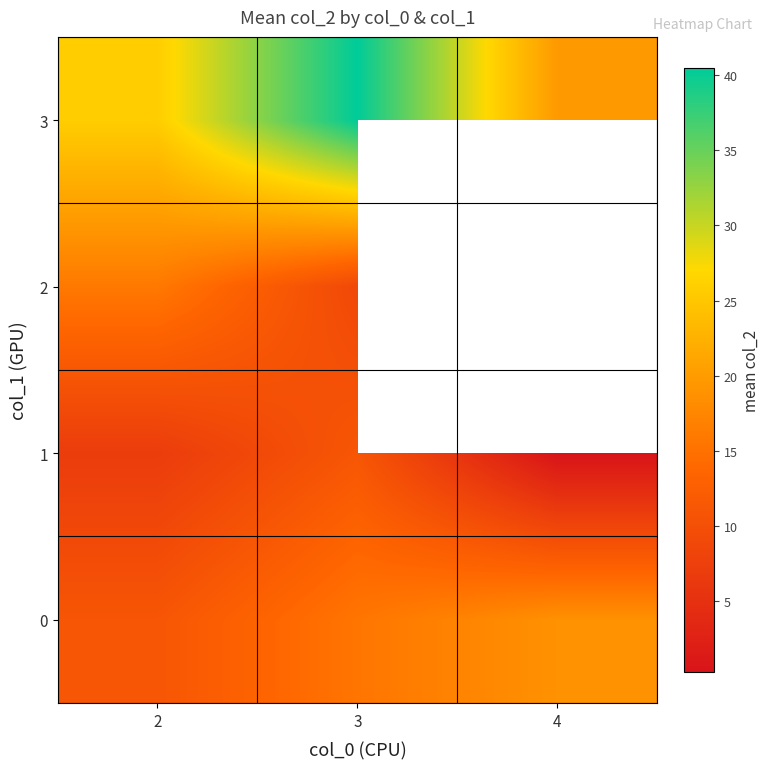

What is the difference between the second highest and minimum values in the 0 series?

4.5